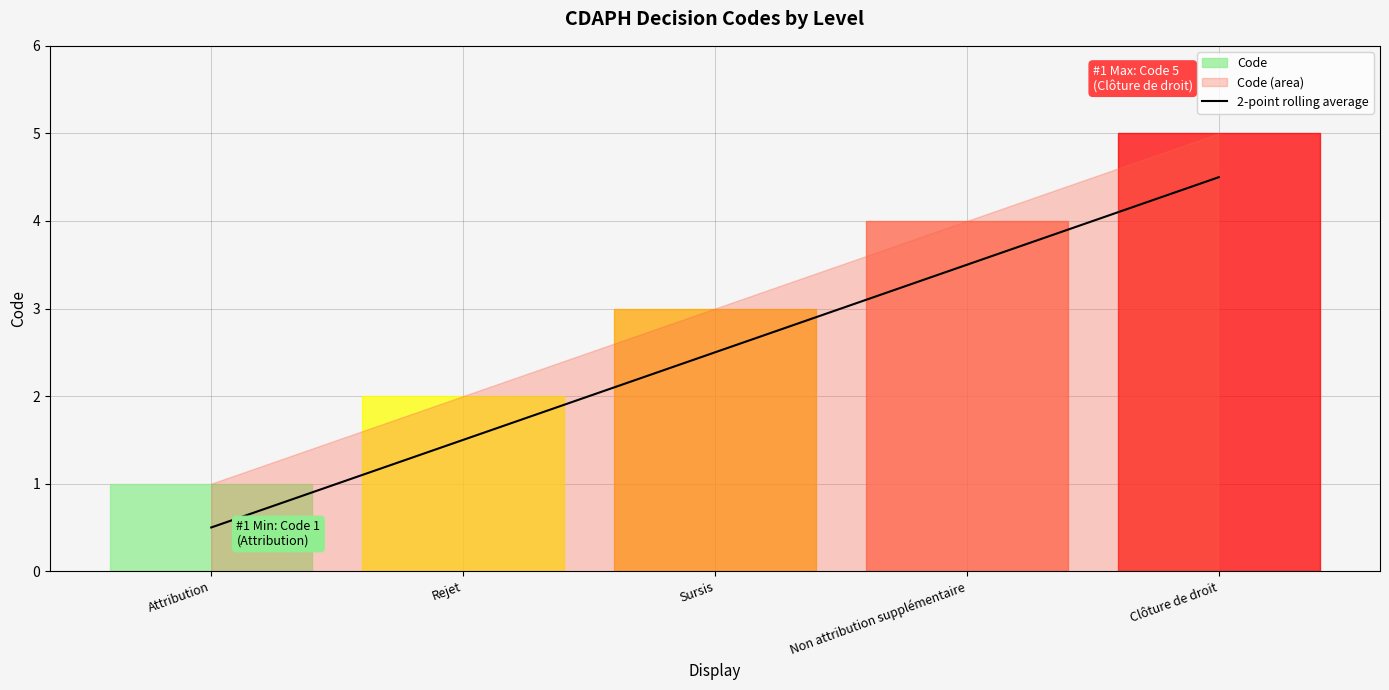

Rank the categories by value from lowest to highest.

Attribution, Rejet, Sursis, Non attribution supplémentaire, Clôture de droit